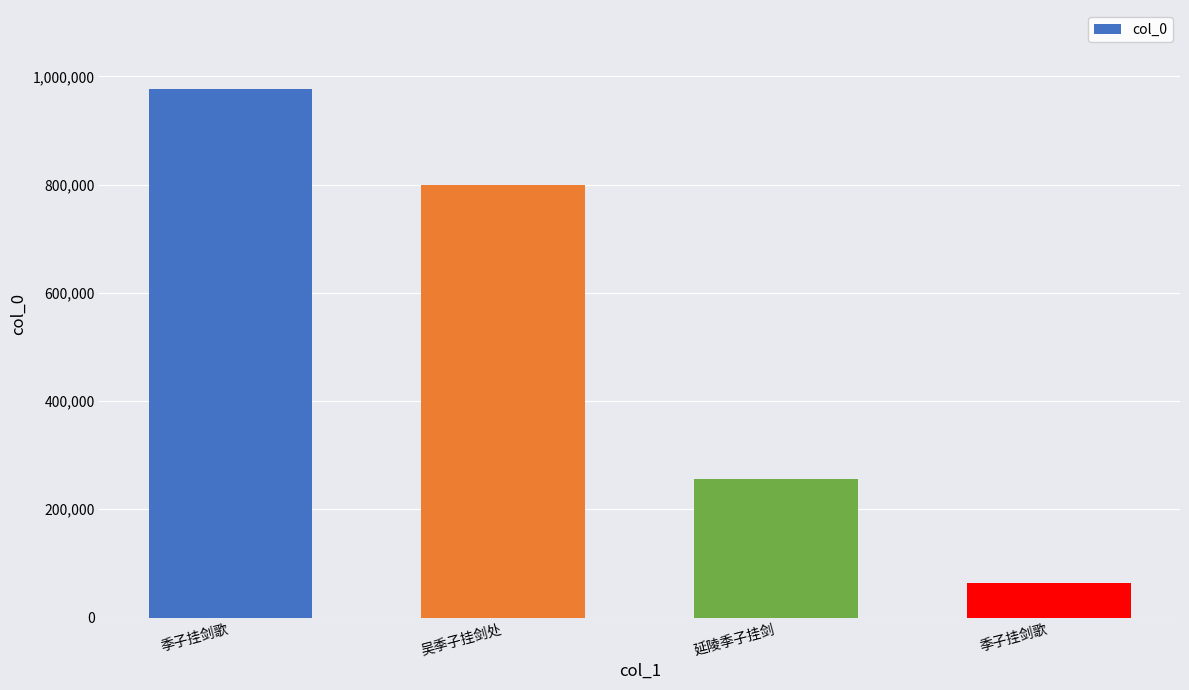

The chart shows a value of 62982 at 季子挂剑歌. True or false?

True